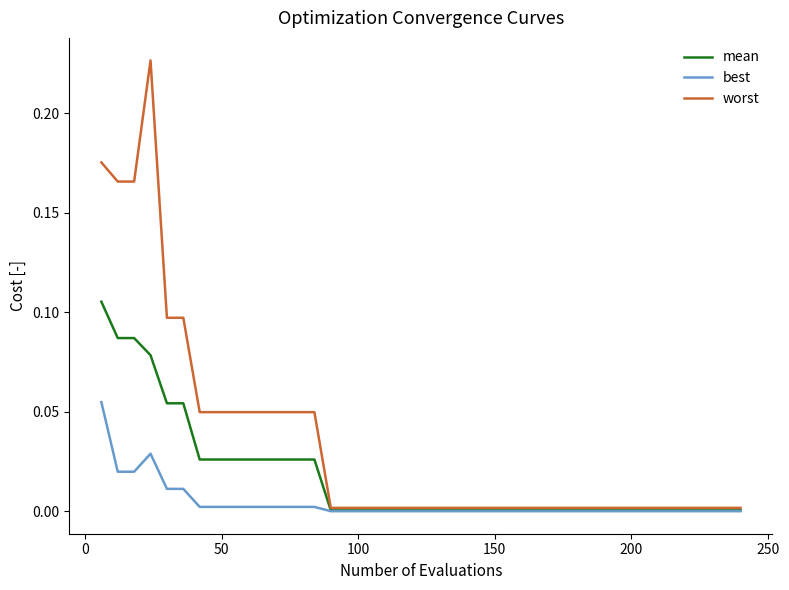

Rank the series by their average value, from lowest to highest.

best, mean, worst